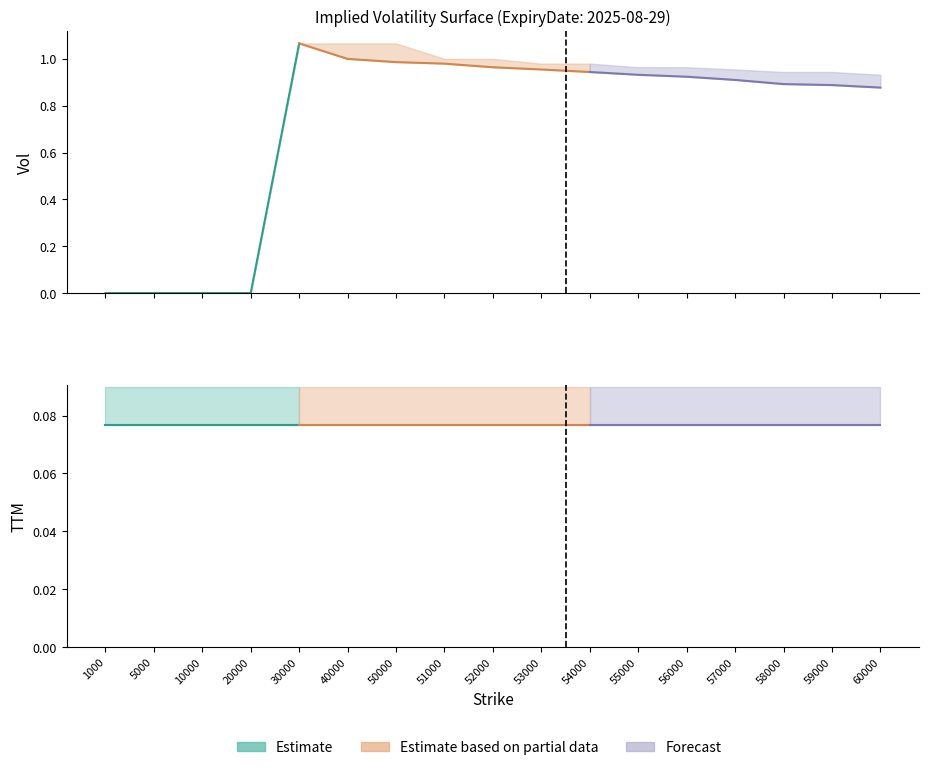

What is the sum of all Vol_mid values?

12.3